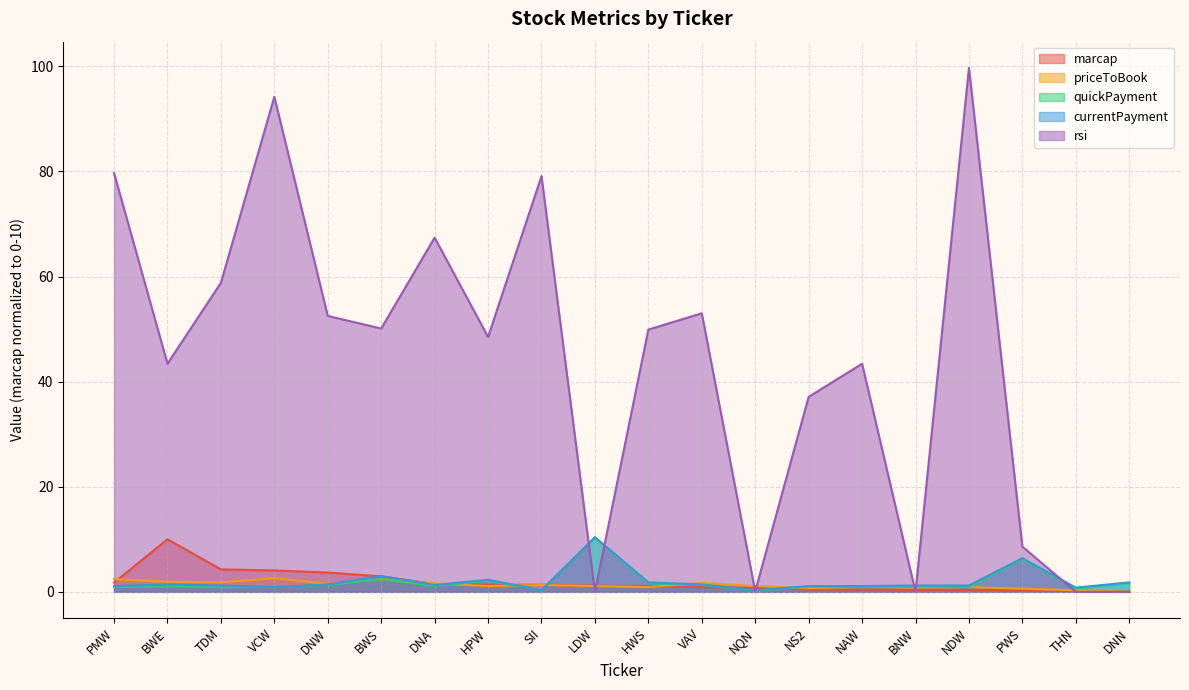

In quickPayment, how many points are higher than both neighbors (excluding endpoints)?

7